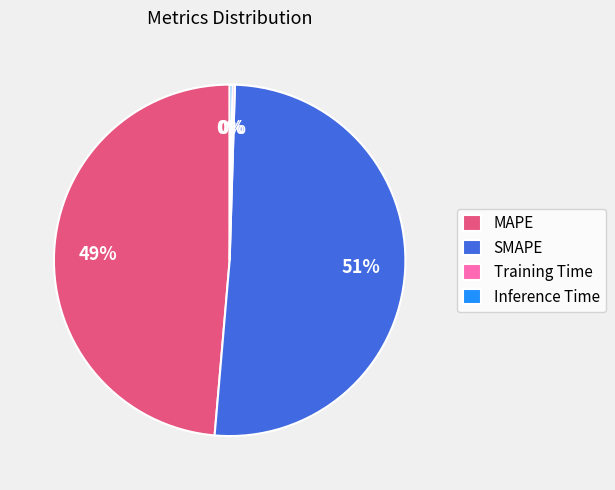

Is it true that MAPE is 49% of the pie?

True